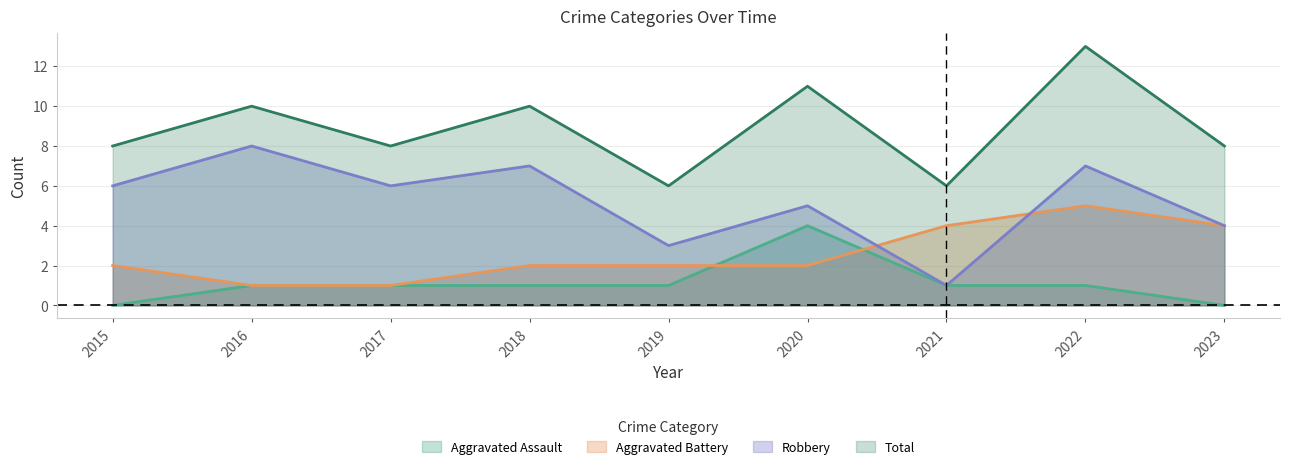

The Aggravated Battery series shows 2 at 2015. True or false?

True